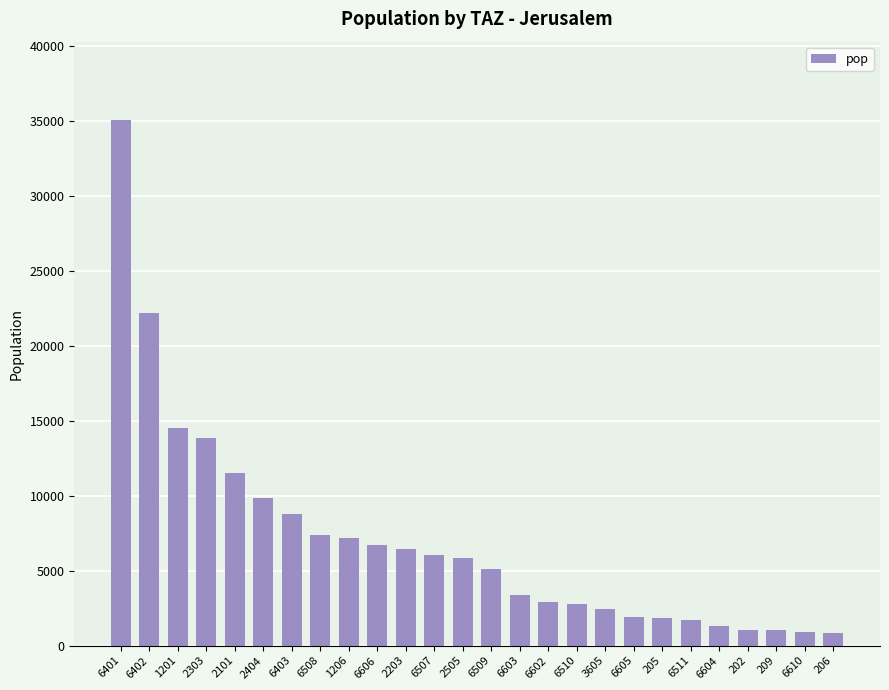

What is the label of the 1st bar from the right?

206